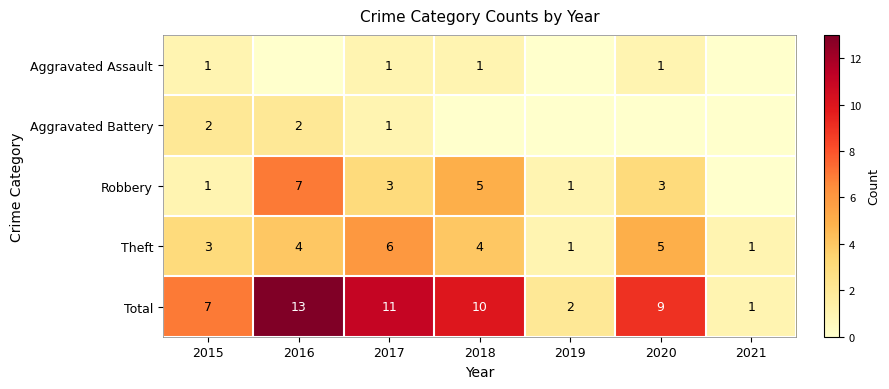

What is the difference between the second highest and minimum values in the Theft series?

4